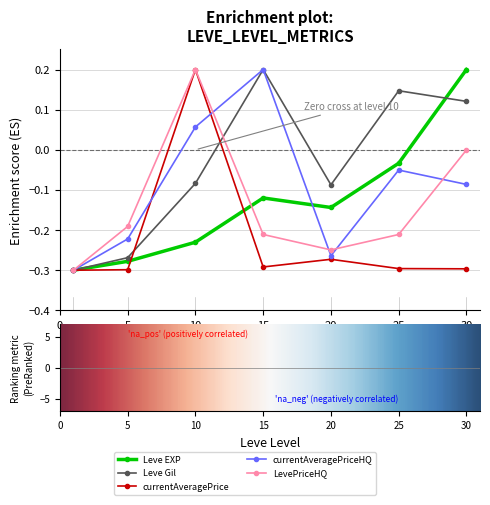

Which series has the largest total across all categories?

Leve Gil